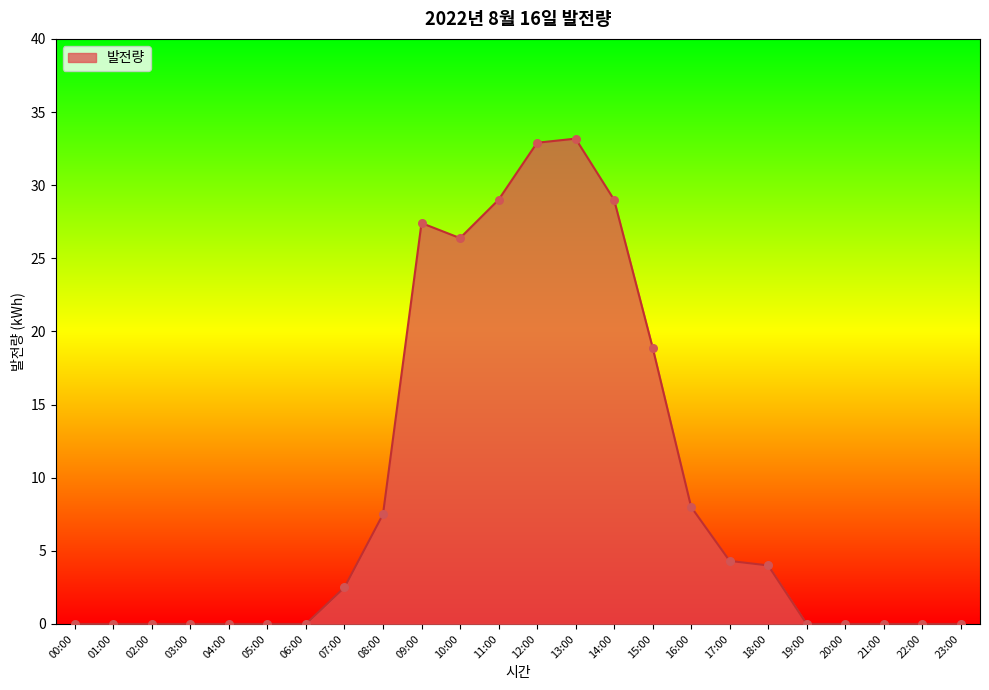

What is the change in value from 01:00 to 07:00?

+2.5